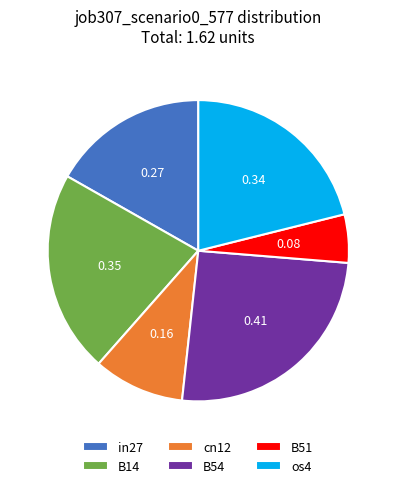

Which category has the biggest portion of the pie?

B54